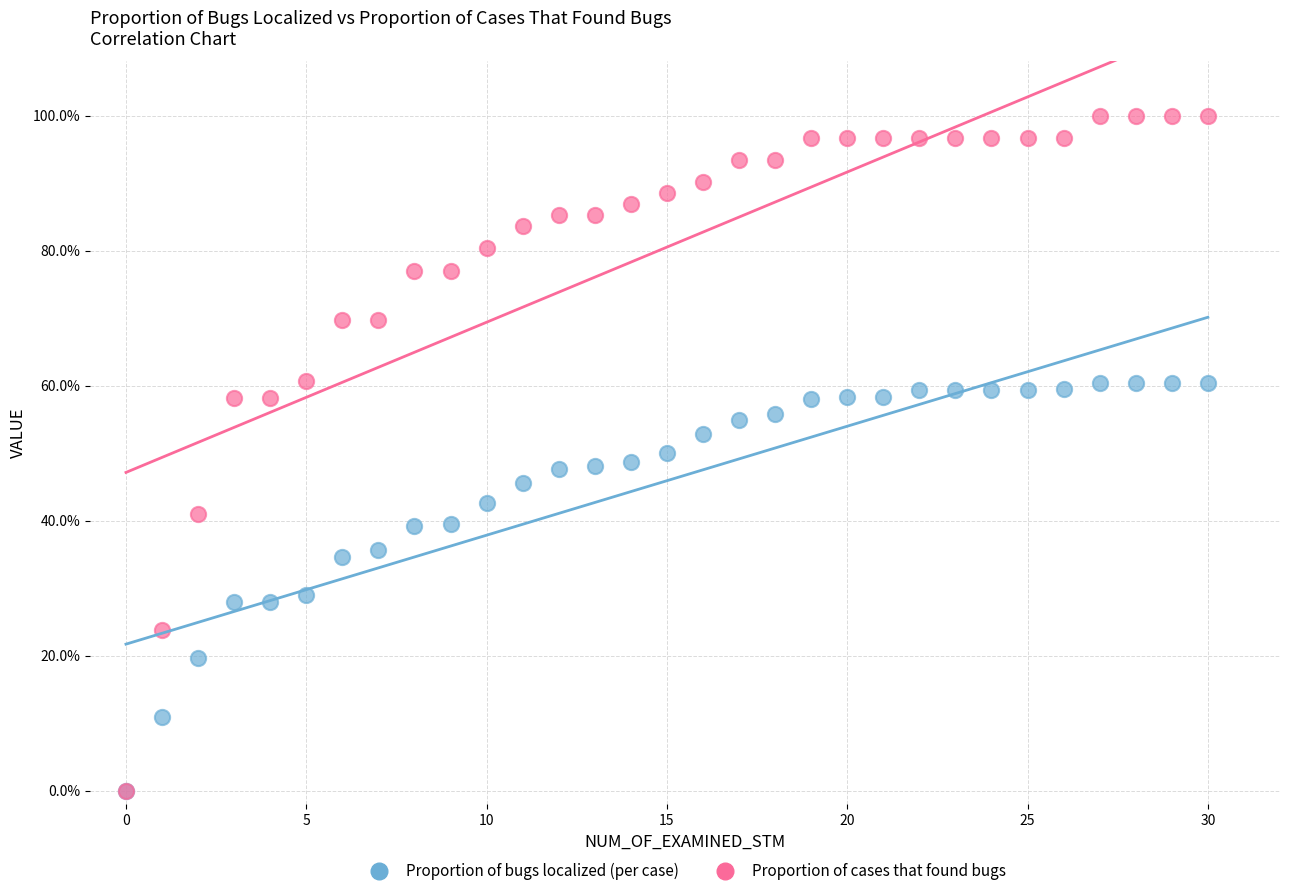

What are all the series names shown in the legend?

Proportion of bugs localized (per case), Proportion of cases that found bugs